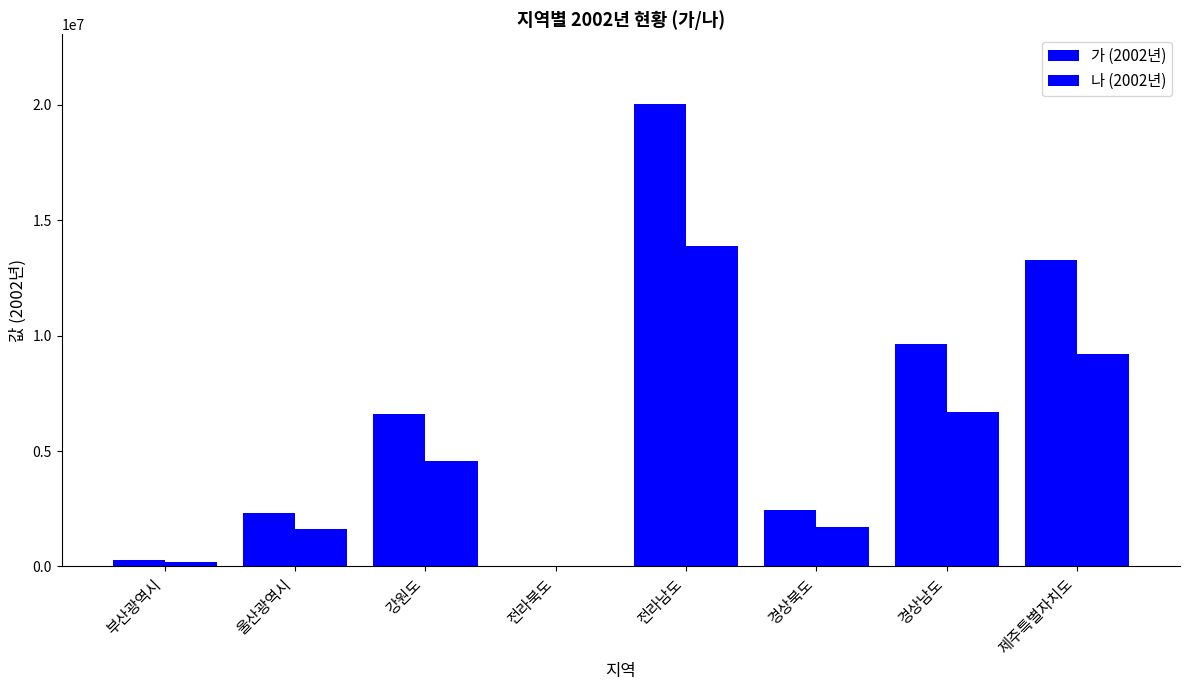

What is the sum of the 나 (2002년) values at 강원도 and 경상남도?

11255551